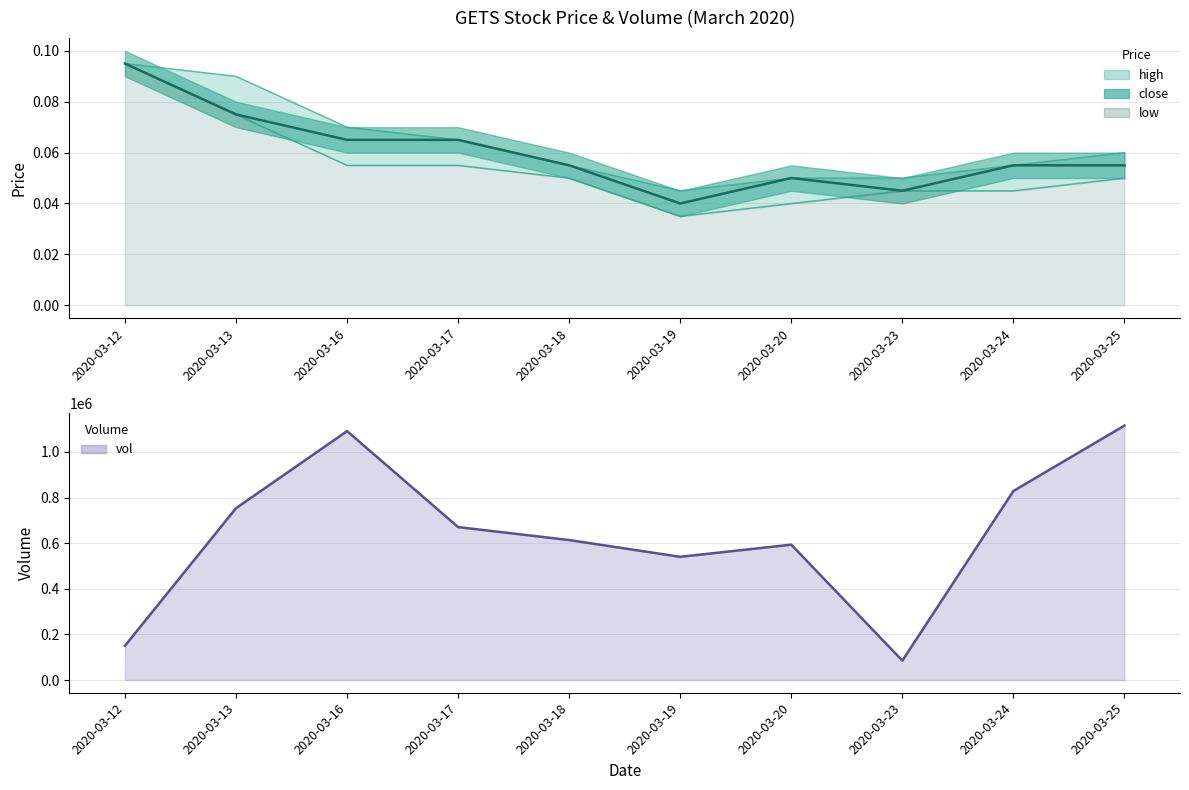

What is the value of the 4th point from the left?

670400